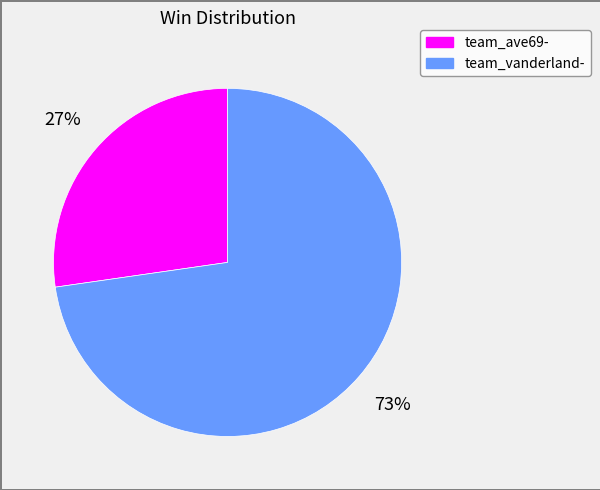

To the nearest percent, what is the average slice percentage?

50%